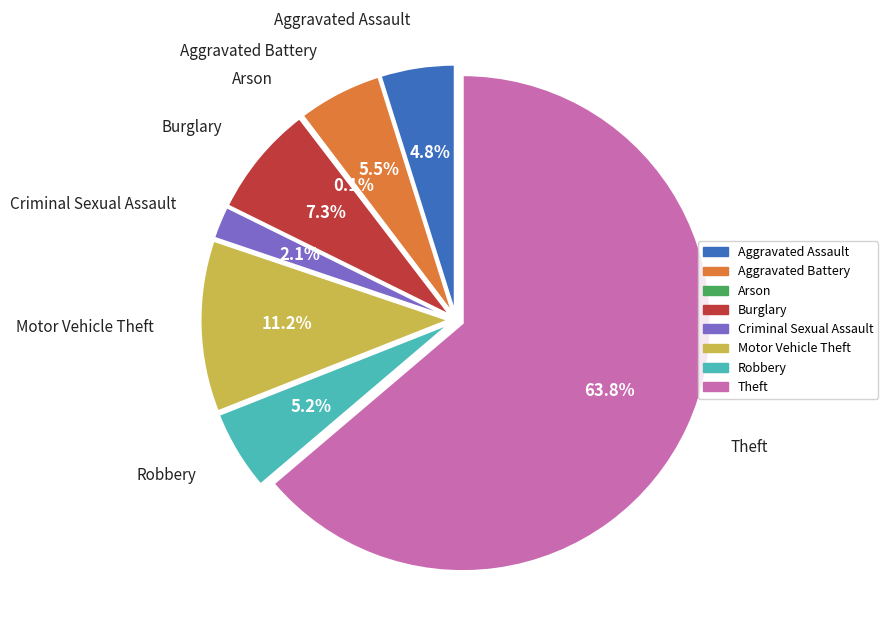

Is Theft the majority of the pie?

Yes